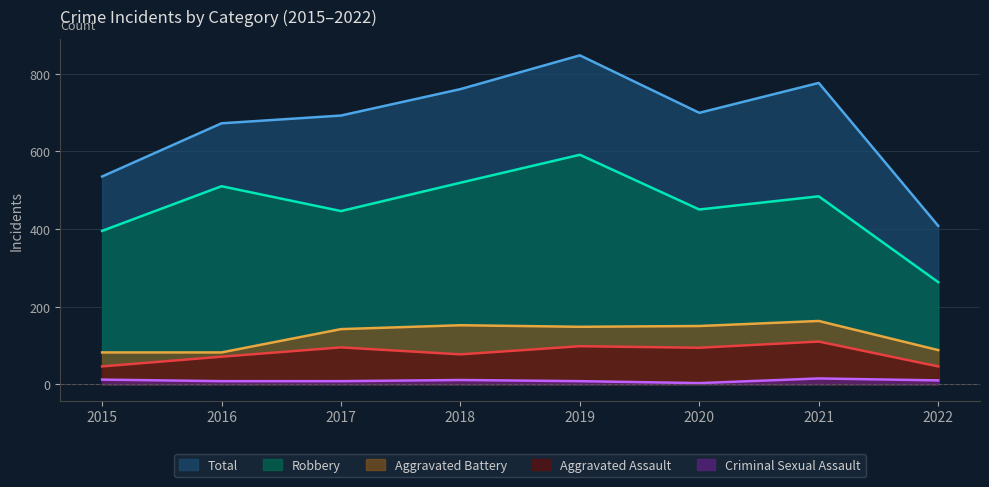

Read the Aggravated Assault value at 2022.

46